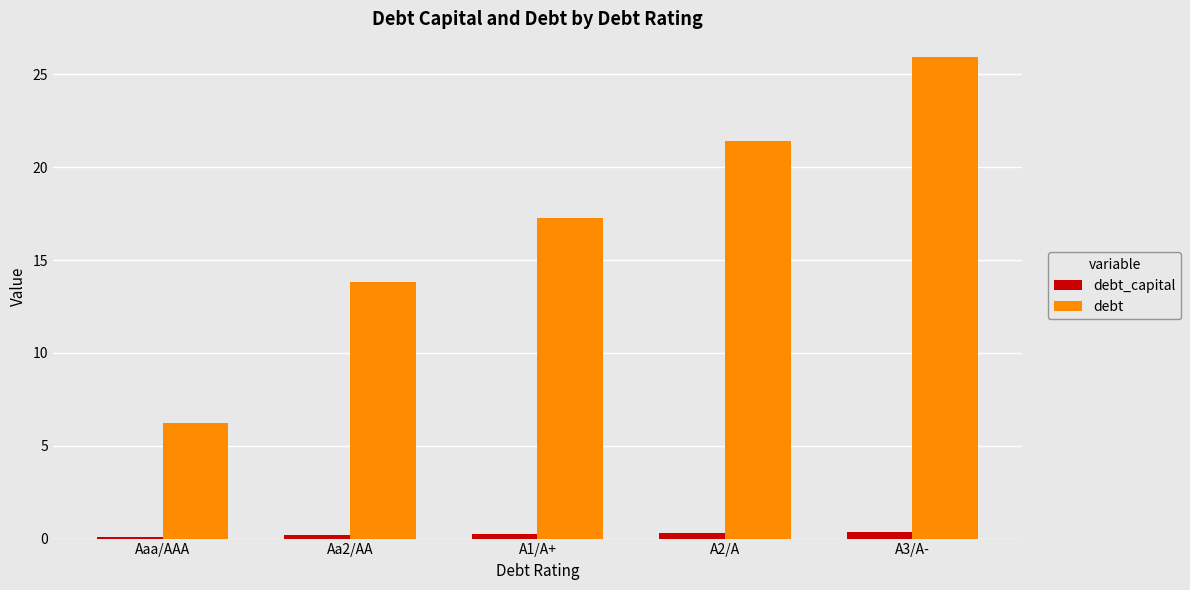

At which category is the sum across all series the highest?

A3/A-